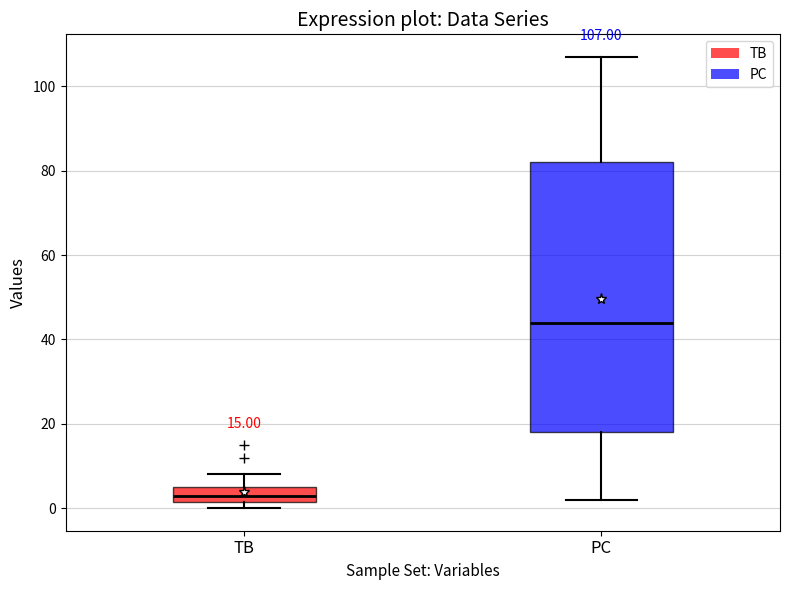

Which box has the lowest median line?

TB